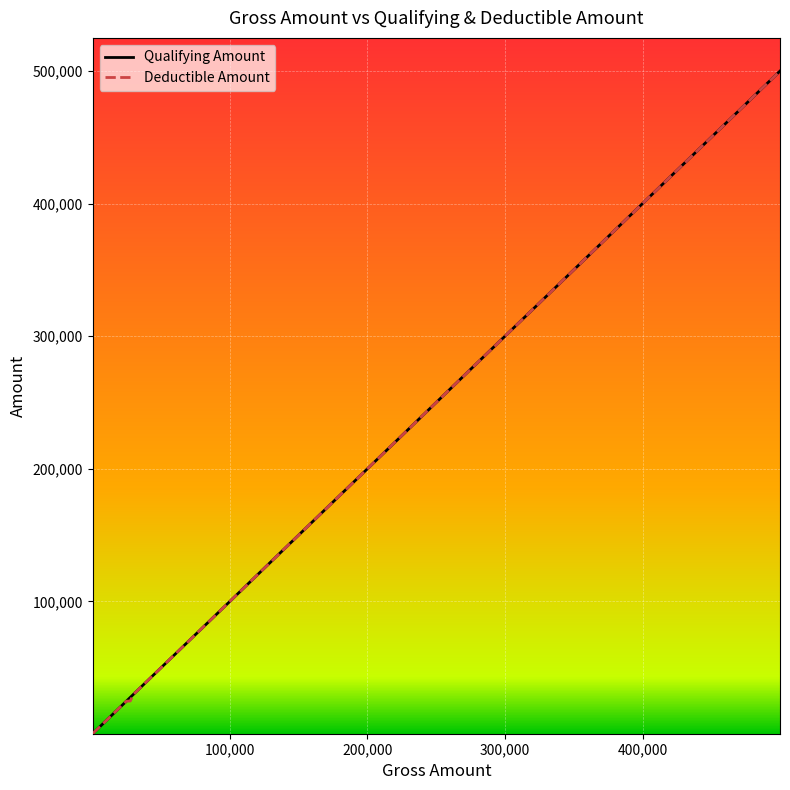

Reading left to right, transcribe all the data shown in this chart.

Qualifying Amount: 0=19200	1=216000	2=720	3=78316	4=24851	5=19200	6=2400	7=209000	8=12528	9=720	10=19200	11=2400	12=146400	13=30000	14=360	15=4260	16=27695	17=19200	18=499880	19=720	20=73463	21=18731	22=19200	23=4678	24=300000	25=720	26=113603	27=30000	28=19200	29=114000	30=180000	31=6005	32=720	33=10000	34=98947	35=19200	36=72000	37=360	38=3000	39=19200
Deductible Amount: 0=19200	1=216000	2=720	3=78316	4=24851	5=19200	6=2400	7=209000	8=12528	9=720	10=19200	11=2400	12=146400	13=30000	14=360	15=4260	16=25000	17=19200	18=499880	19=720	20=73463	21=18731	22=19200	23=4678	24=300000	25=720	26=113603	27=30000	28=19200	29=114000	30=180000	31=6005	32=720	33=10000	34=98947	35=19200	36=72000	37=360	38=3000	39=19200